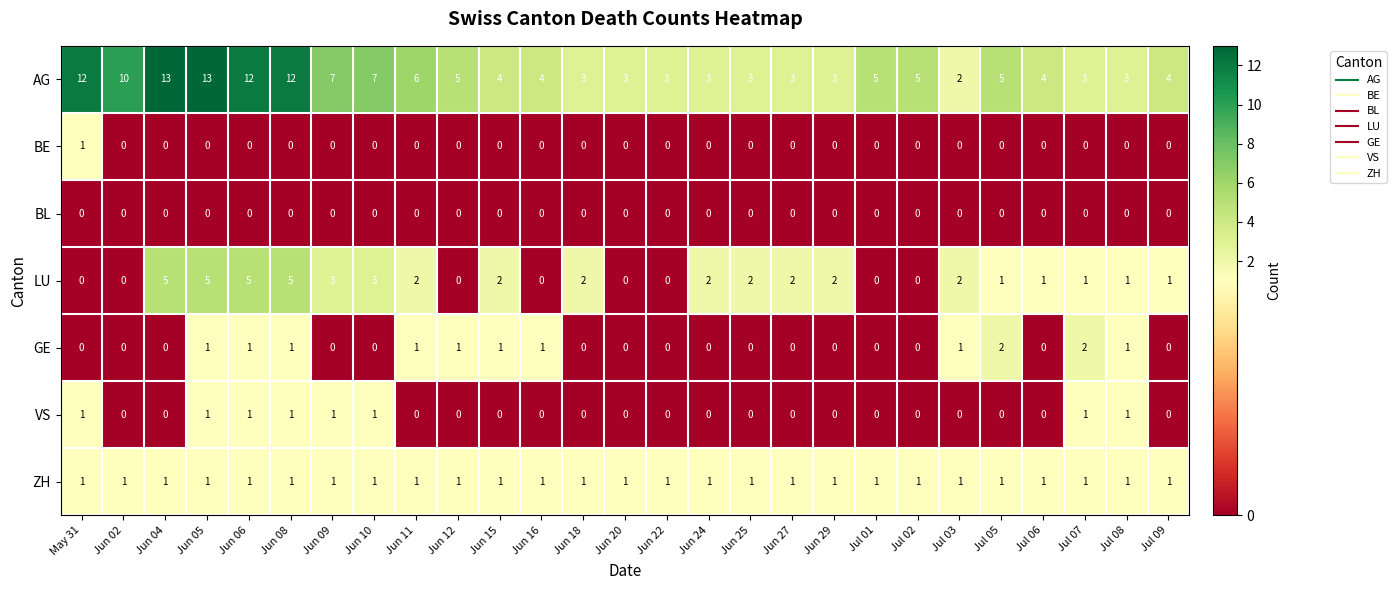

What is the maximum value shown in the chart?

13